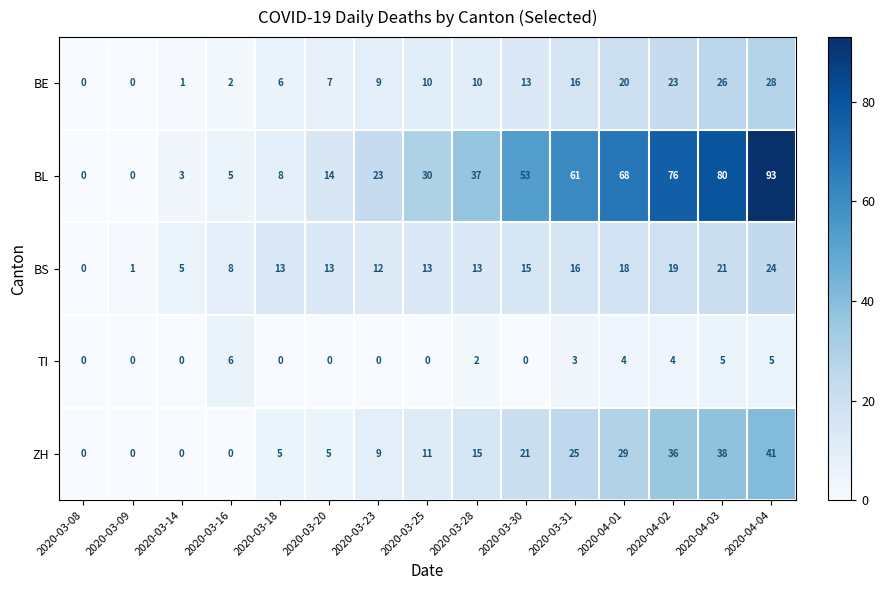

How many TI values are between 0 and 4?

12